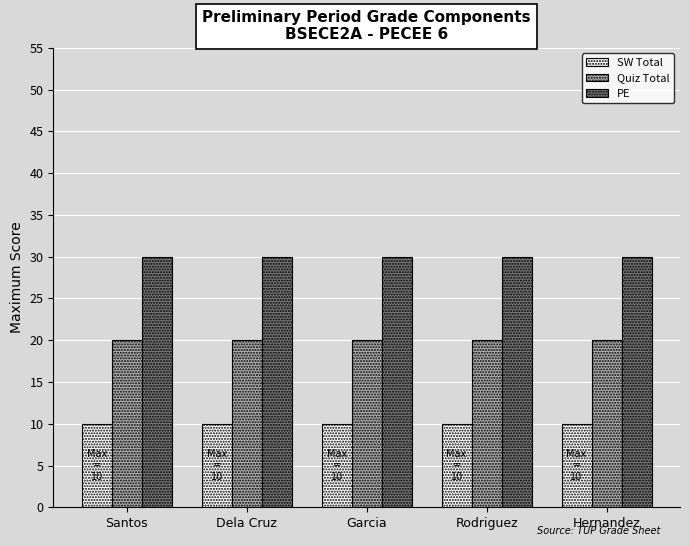

What is the difference between the highest and lowest values at Santos?

20